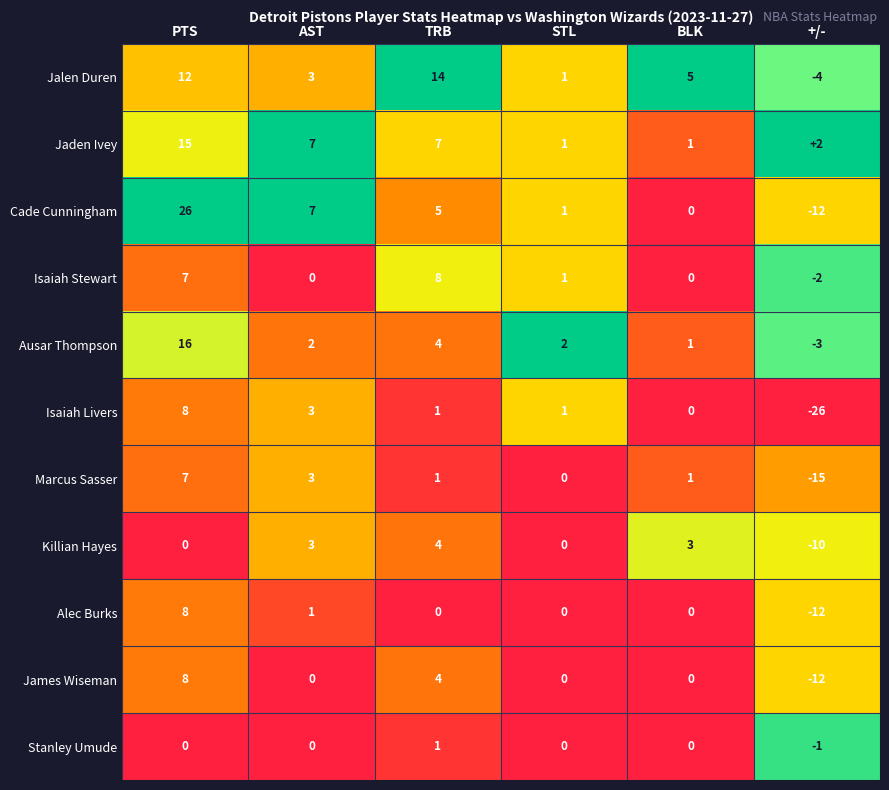

Which label corresponds to the largest value in the chart?

PTS